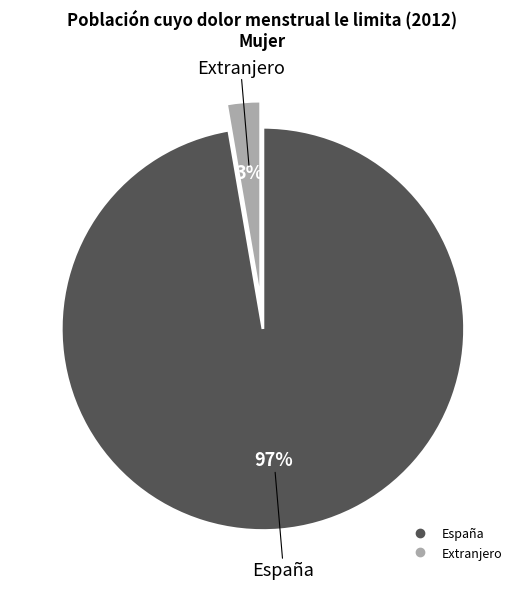

Is there any slice that represents more than half of the pie?

Yes